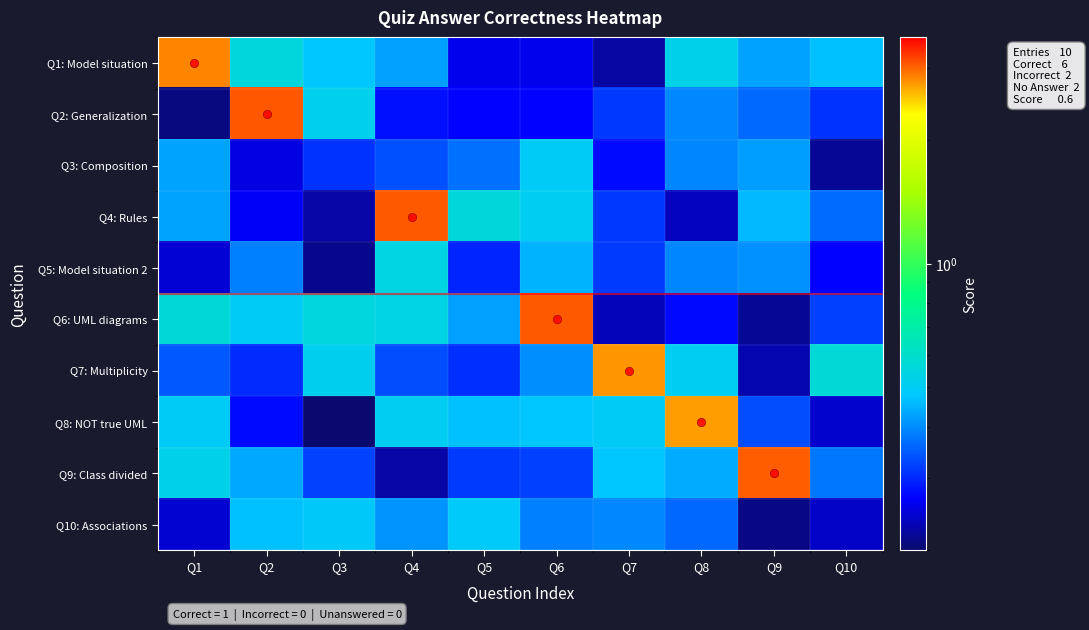

Which series has the largest total across all categories?

Q6: UML diagrams